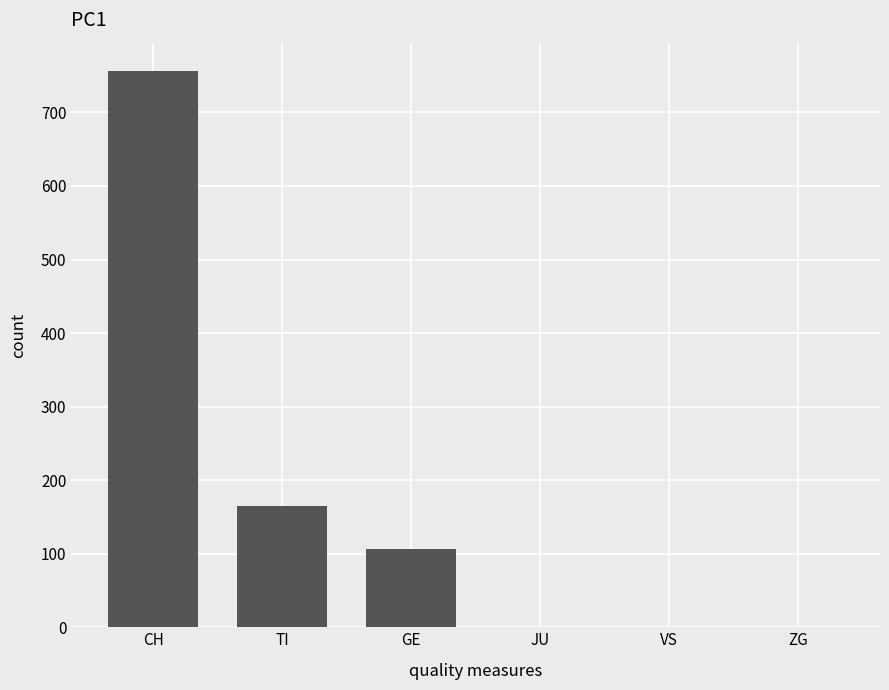

What is the change in value from TI to VS?

-165